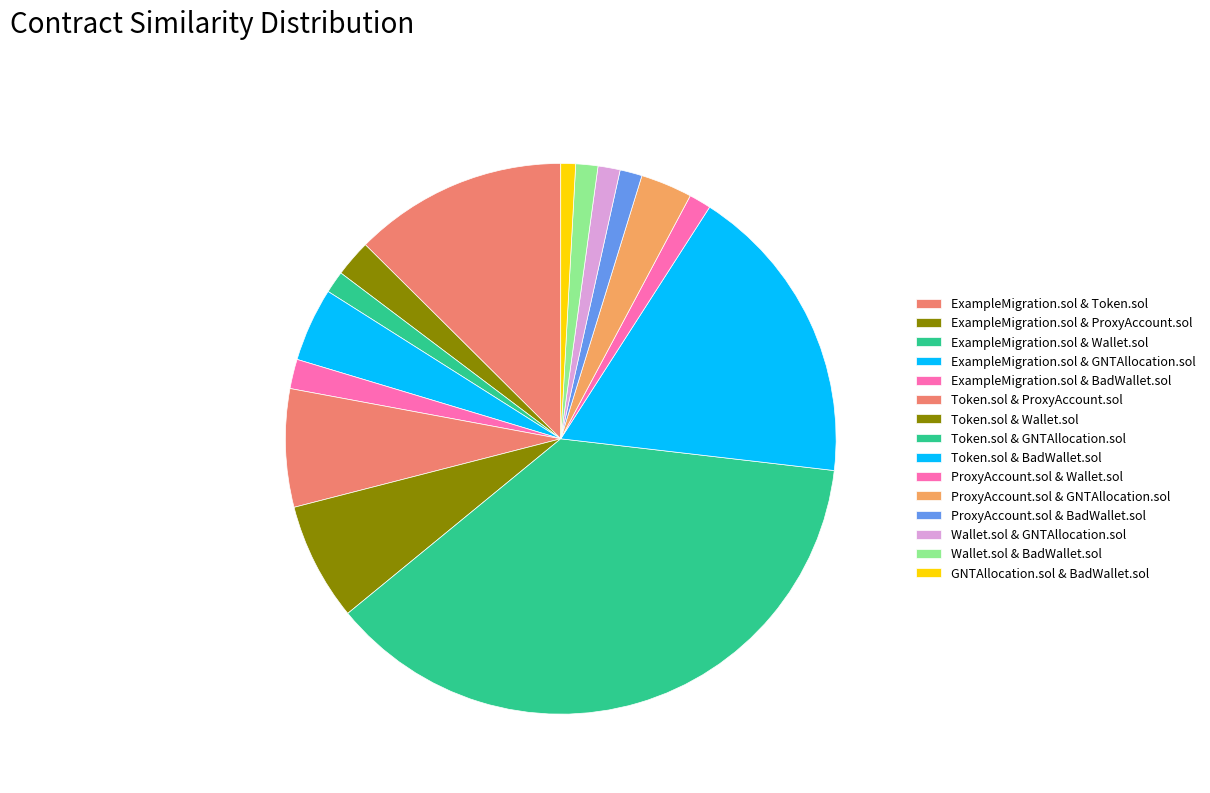

The Wallet.sol & GNTAllocation.sol slice represents 1% of the pie. True or false?

True